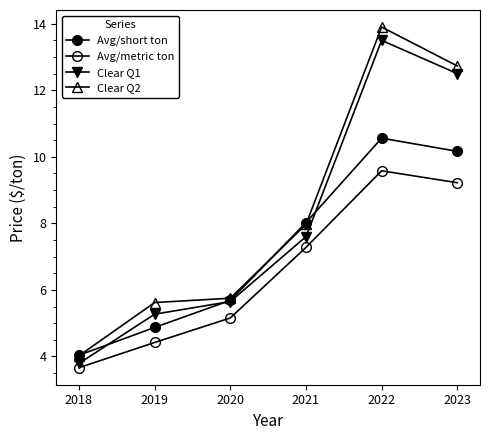

Count the number of data series in this chart.

4